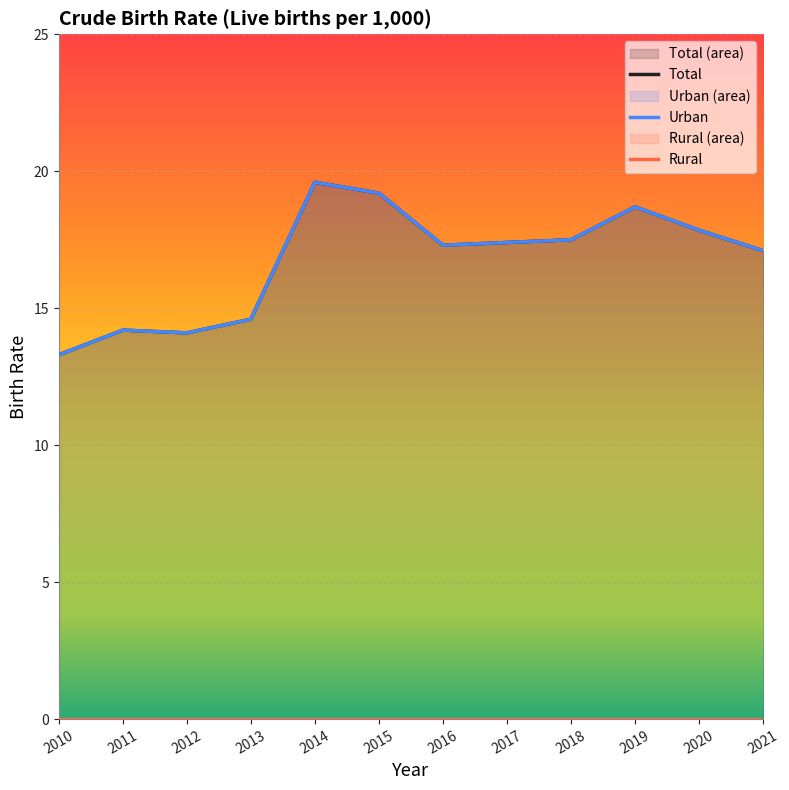

Which series has the largest range (max minus min)?

Total